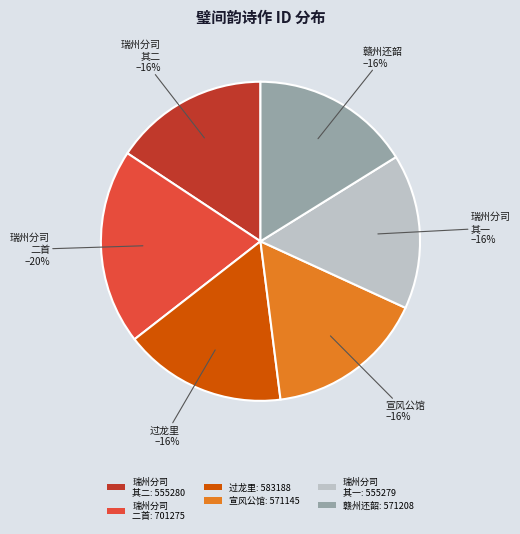

Does 赣州还韶: 571208 represent more than half of the total?

No